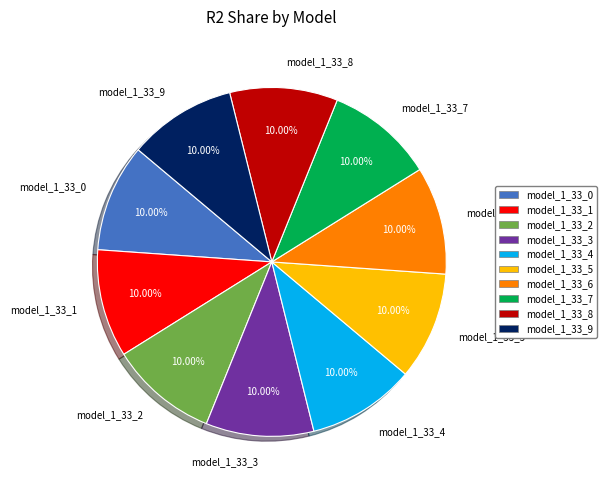

Combined, do model_1_33_5 and model_1_33_9 account for over 50%?

No